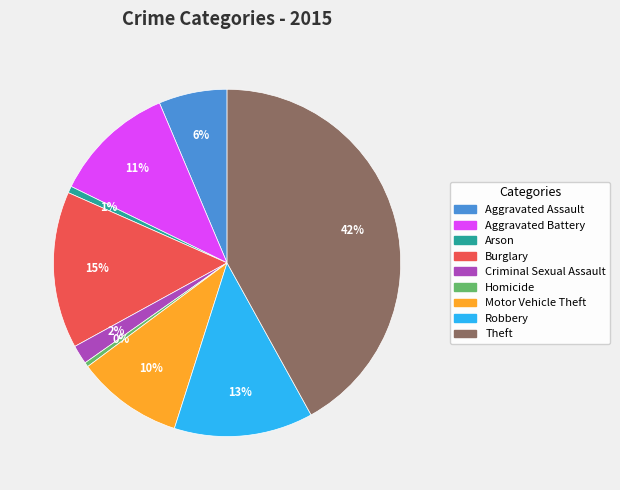

To the nearest percent, what is the difference between the largest and smallest slice percentages?

42%